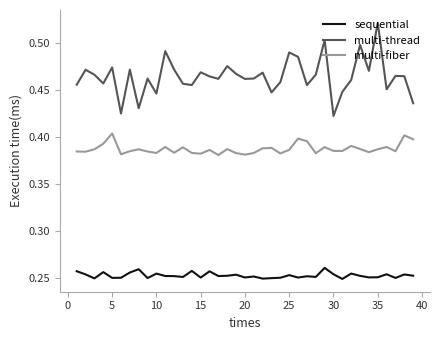

Which series has the widest spread of values?

multi-thread